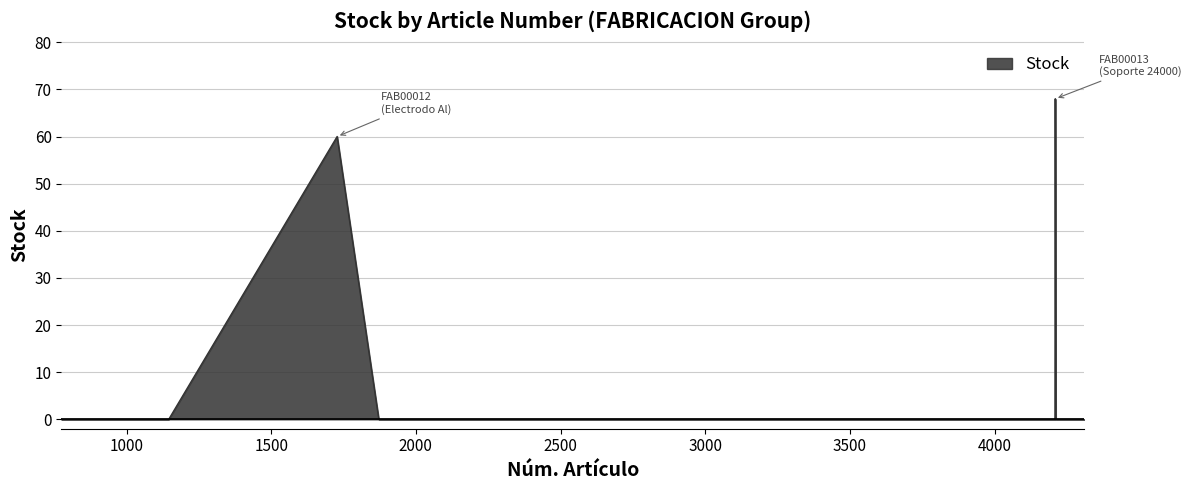

How many lines are shown in the chart?

1